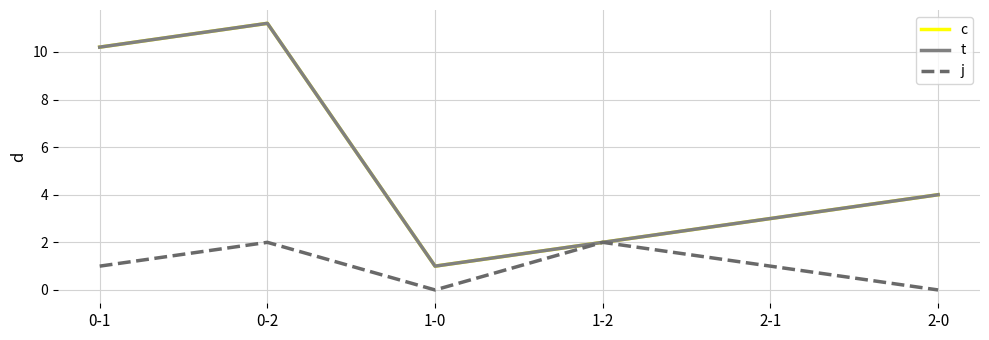

Does the chart display data point markers on the line(s)?

No